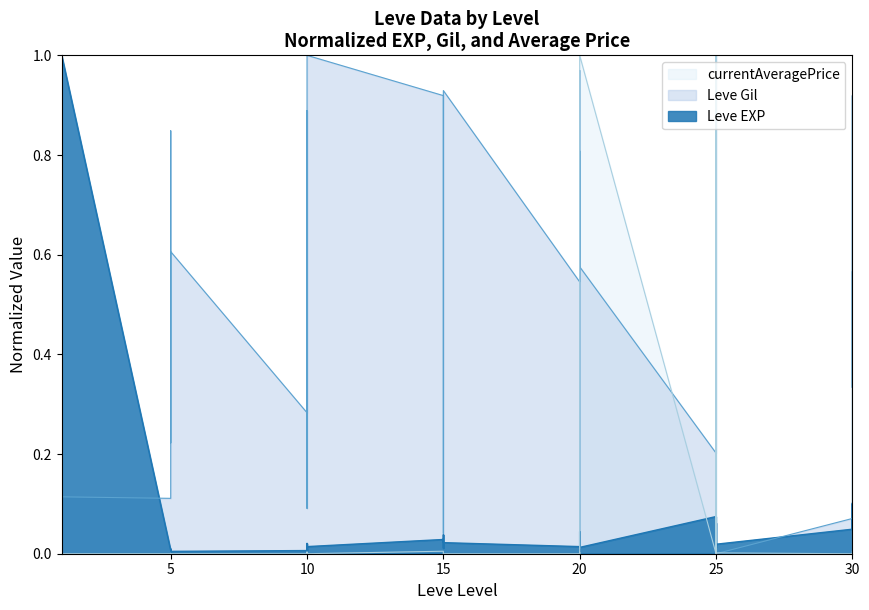

What is the total value across all series at 25?

0.3